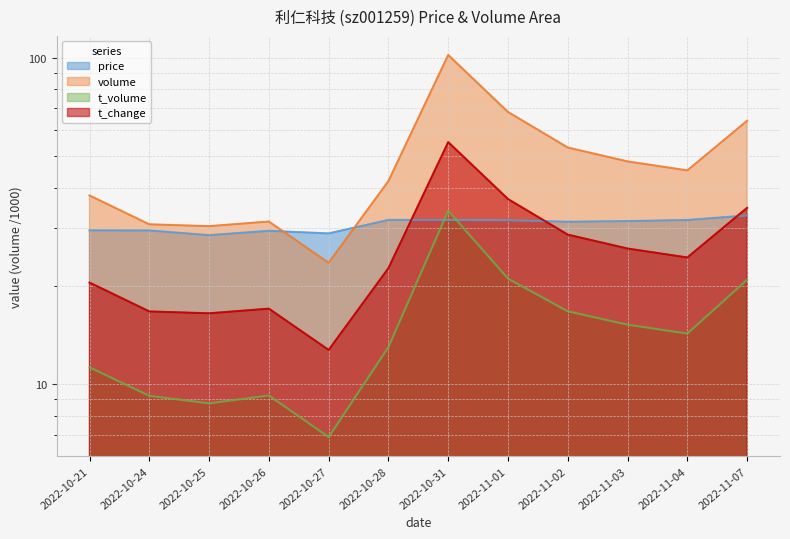

What value does the price series have at 2022-10-24?

29.5